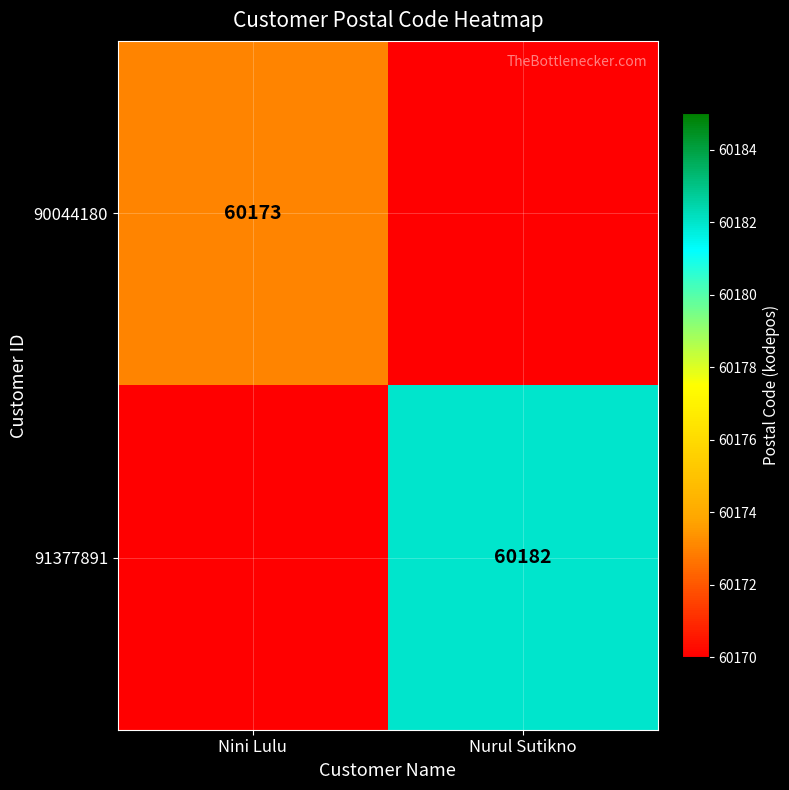

True or false: 90044180 has a value of 60173 at Nini Lulu.

True